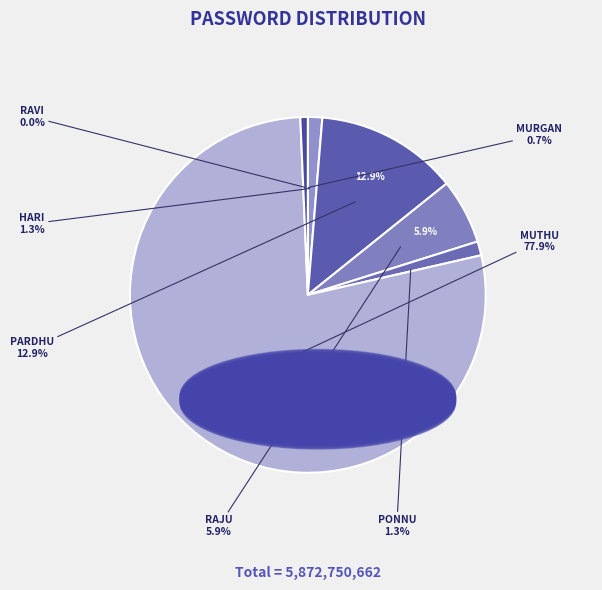

How many slices are in this pie chart?

7